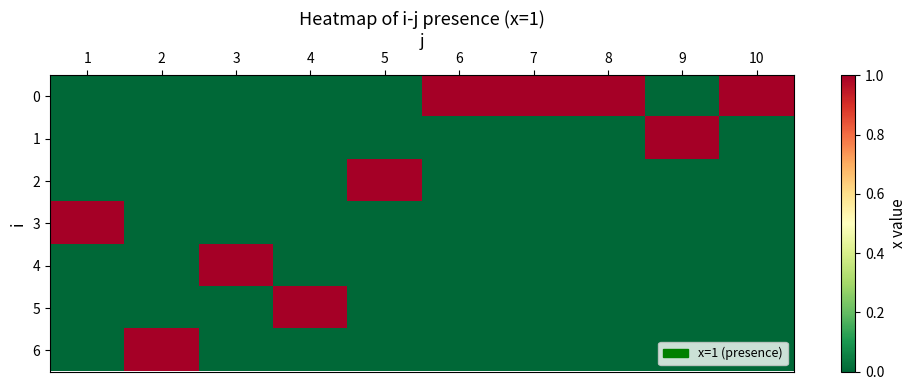

Reading right to left, list all the values displayed in this chart.

0: 10=1	9=0	8=1	7=1	6=1	5=0	4=0	3=0	2=0	1=0
1: 10=0	9=1	8=0	7=0	6=0	5=0	4=0	3=0	2=0	1=0
2: 10=0	9=0	8=0	7=0	6=0	5=1	4=0	3=0	2=0	1=0
3: 10=0	9=0	8=0	7=0	6=0	5=0	4=0	3=0	2=0	1=1
4: 10=0	9=0	8=0	7=0	6=0	5=0	4=0	3=1	2=0	1=0
5: 10=0	9=0	8=0	7=0	6=0	5=0	4=1	3=0	2=0	1=0
6: 10=0	9=0	8=0	7=0	6=0	5=0	4=0	3=0	2=1	1=0